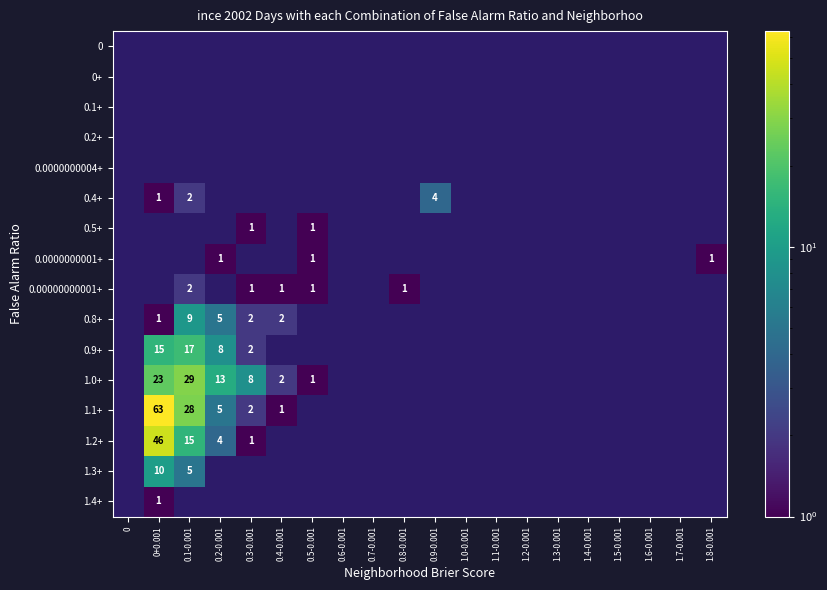

What is the average value of the 1.2+ series?

3